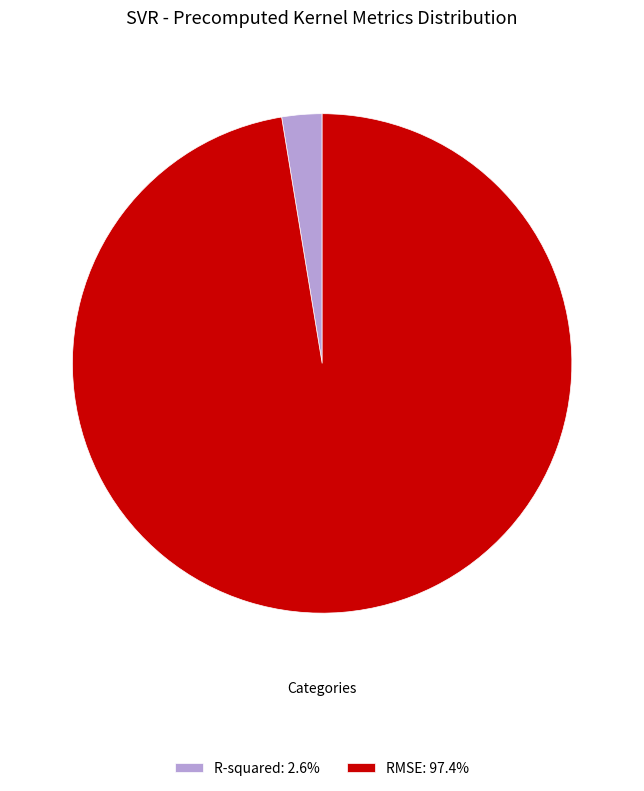

What is the largest slice in the pie chart?

RMSE